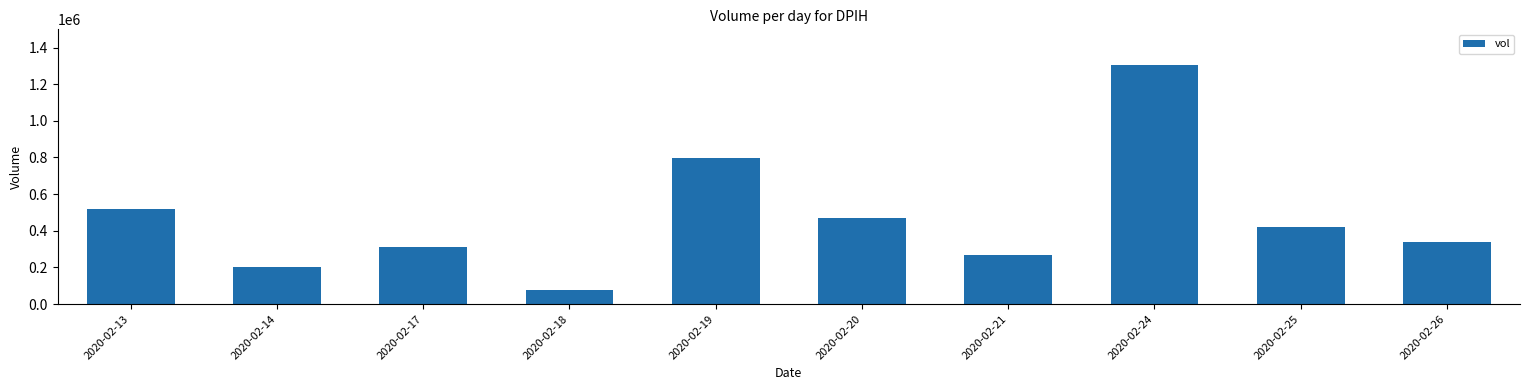

Reading left to right, list all the values displayed in this chart.

2020-02-13=519000	2020-02-14=201500	2020-02-17=309000	2020-02-18=79000	2020-02-19=795000	2020-02-20=471600	2020-02-21=266000	2020-02-24=1303900	2020-02-25=418800	2020-02-26=338400